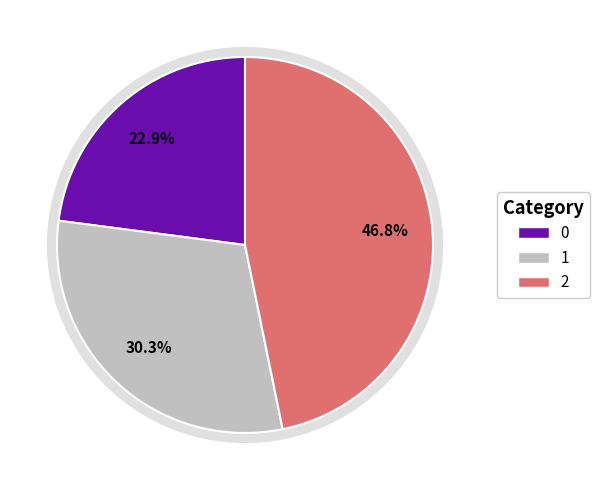

What is the ratio of the value at 0 to the value at 1?

0.8